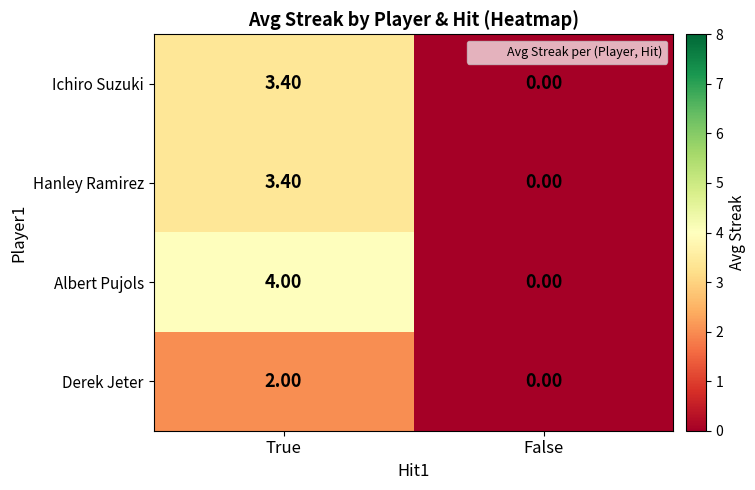

What is the difference between the highest and lowest values at True?

2.0